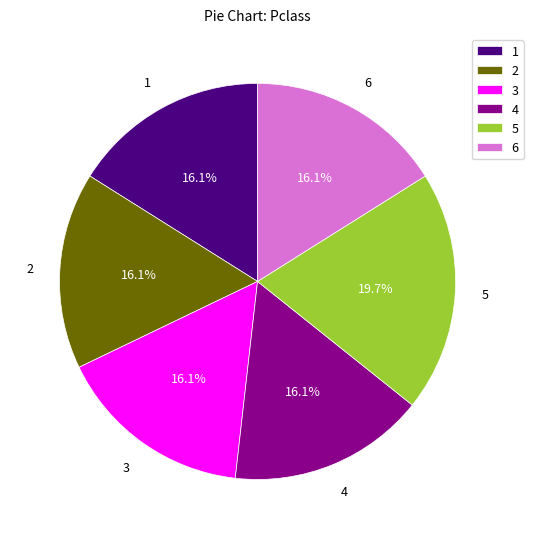

To the nearest percent, what is the difference between the largest and smallest slice percentages?

4%